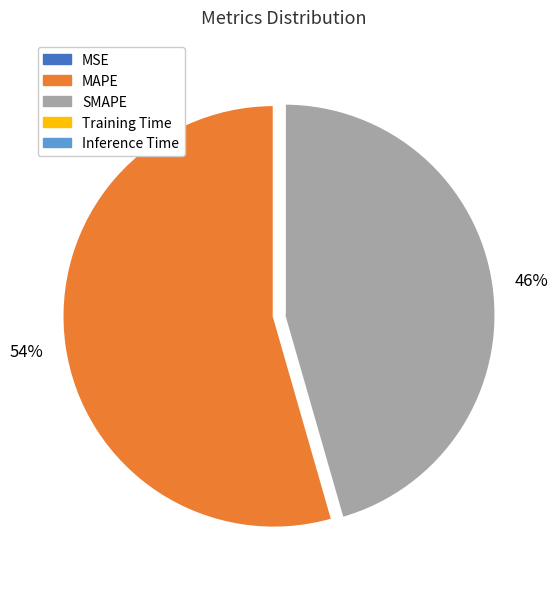

Which slice is the largest?

MAPE